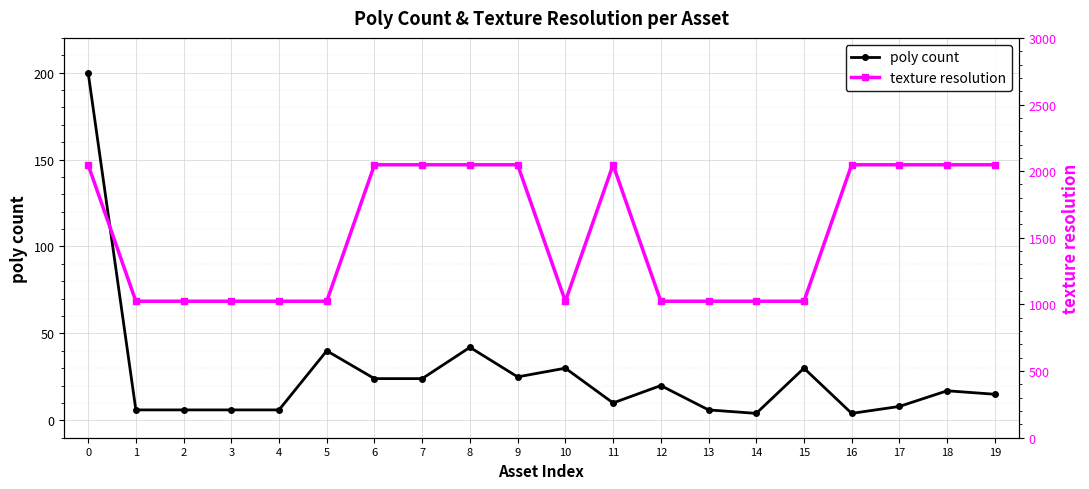

List the series in order of their overall mean, lowest first.

poly count, texture resolution